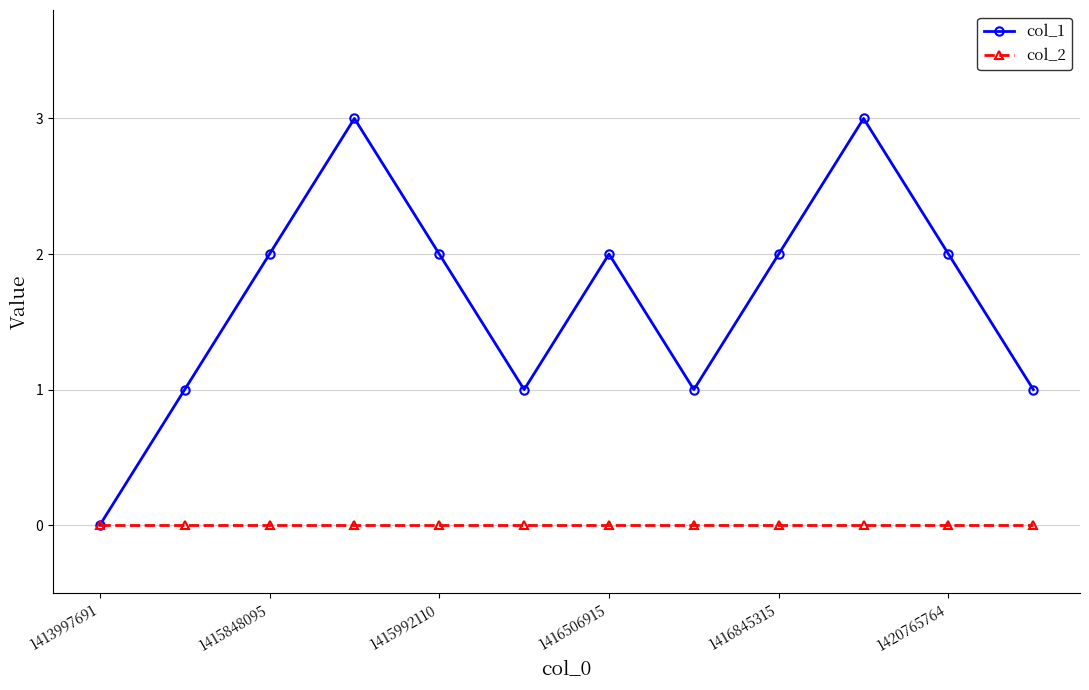

Which series has the widest spread of values?

col_1